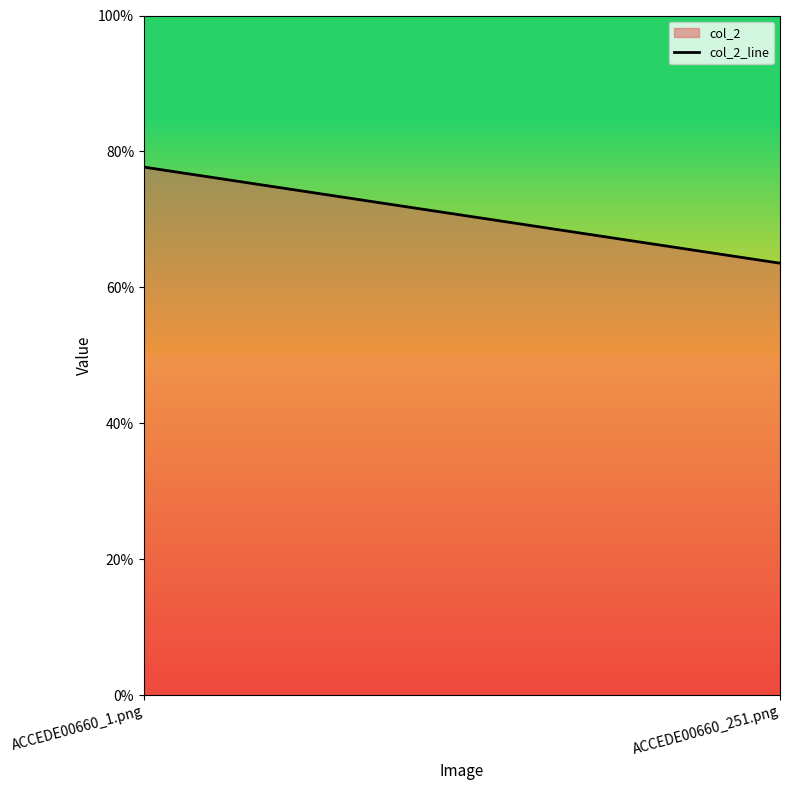

Does the chart have visible grid lines?

No